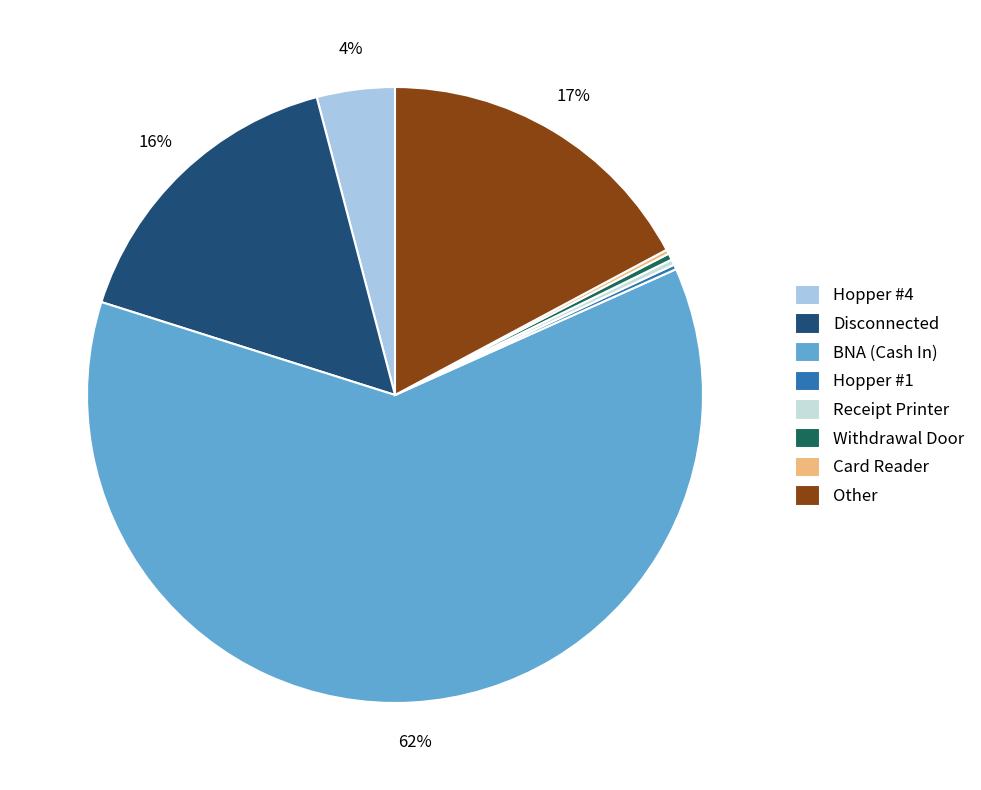

True or false: Hopper #4 accounts for 1% of the total.

False